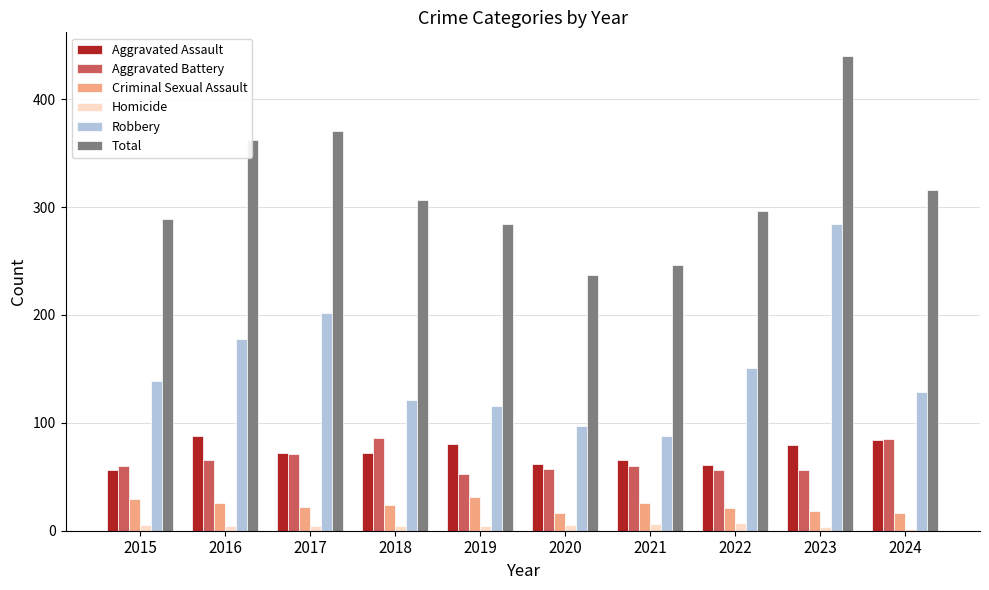

Does the chart contain stacked bars?

No